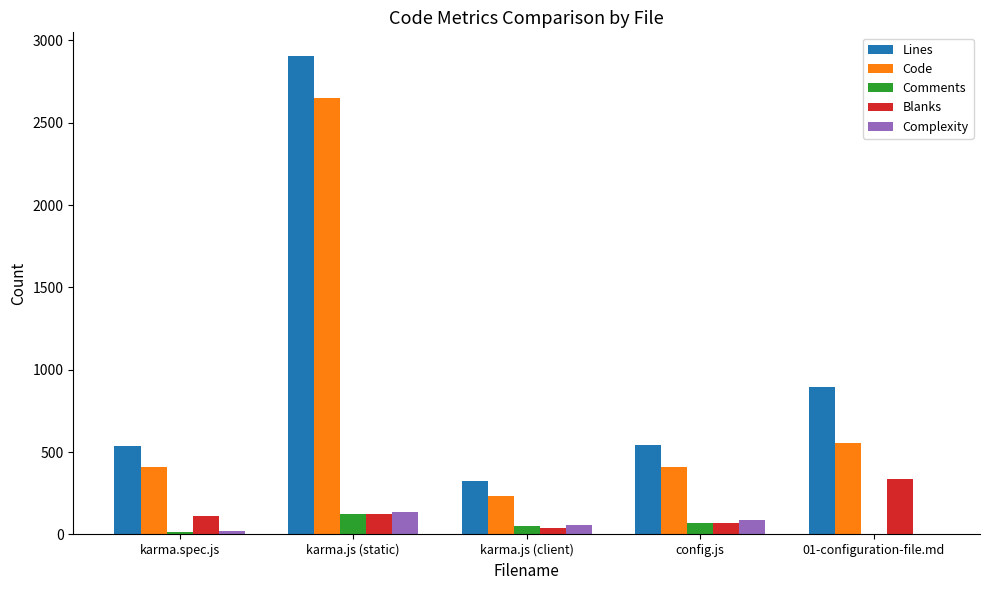

What are all the series names shown in the legend?

Lines, Code, Comments, Blanks, Complexity